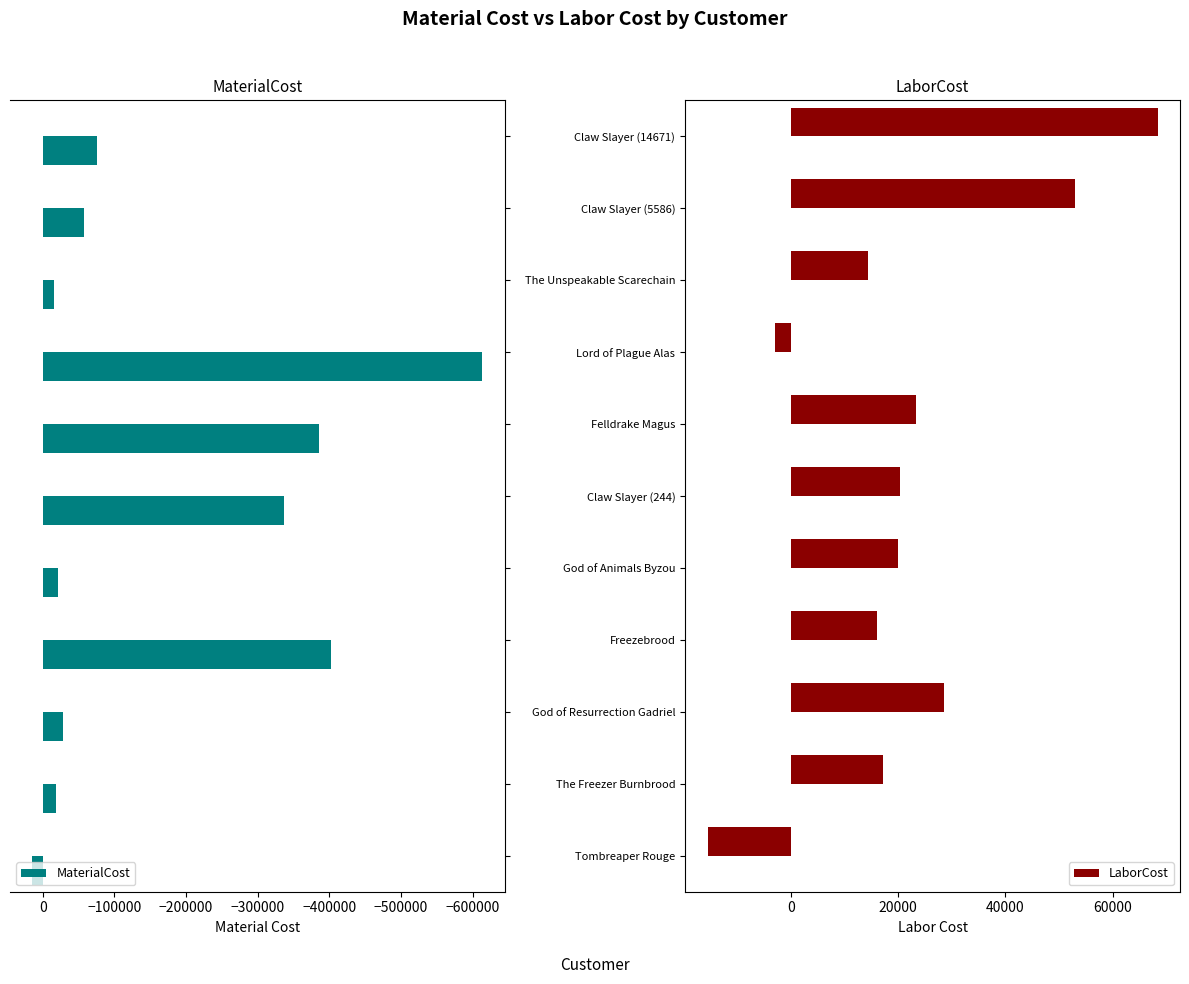

The value of LaborCost at The Unspeakable Scarechain is 3406.7. True or false?

False